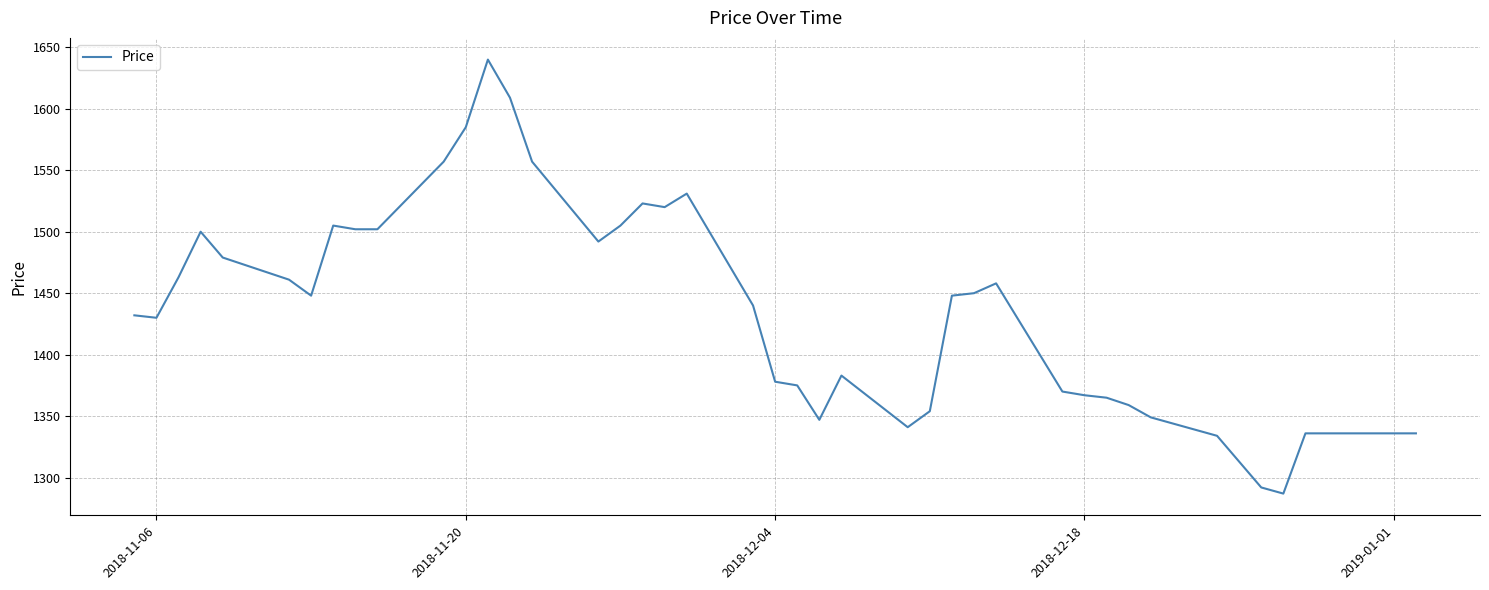

What is the maximum value shown in the chart?

1640